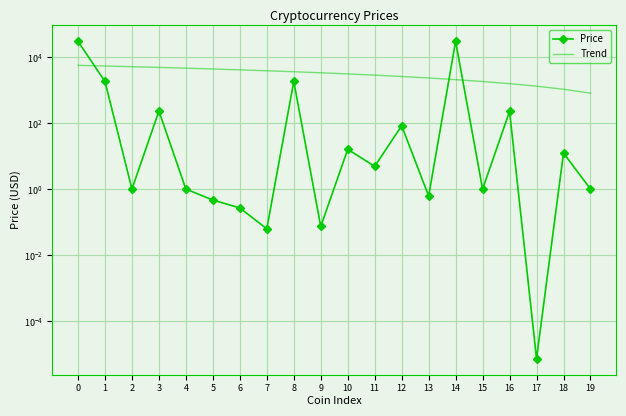

Rank the categories by Trend value from highest to lowest.

0, 1, 2, 3, 4, 5, 6, 7, 8, 9, 10, 11, 12, 13, 14, 15, 16, 17, 18, 19